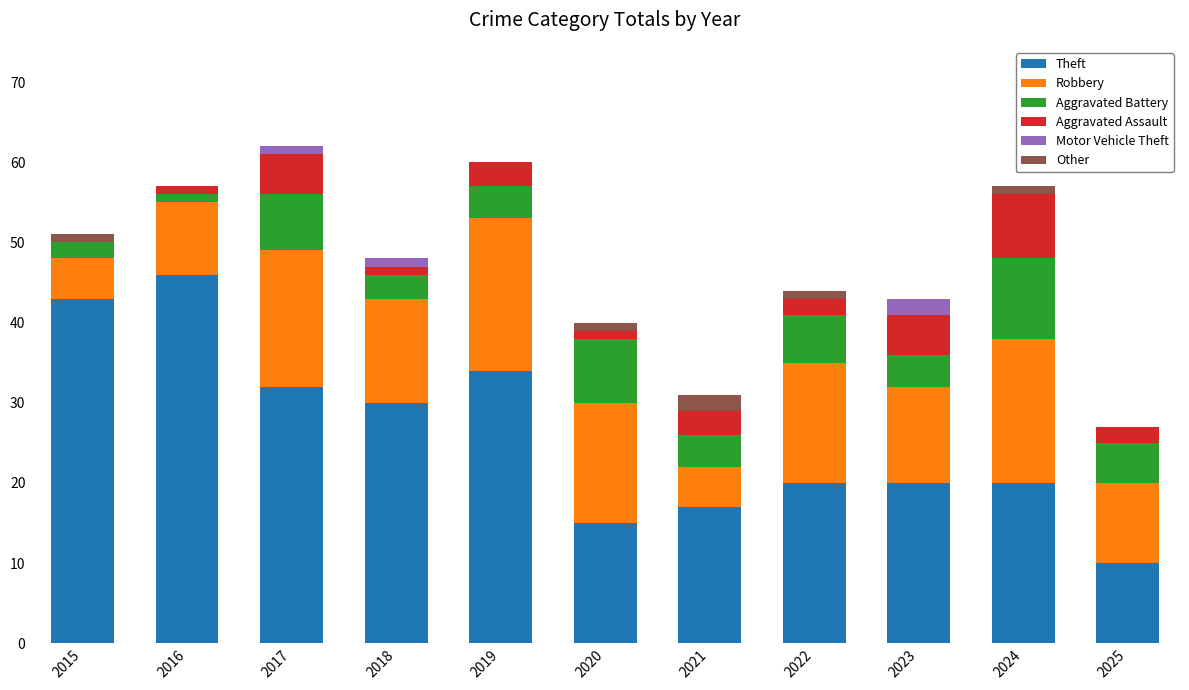

Which category has the highest value in the Theft series?

2016